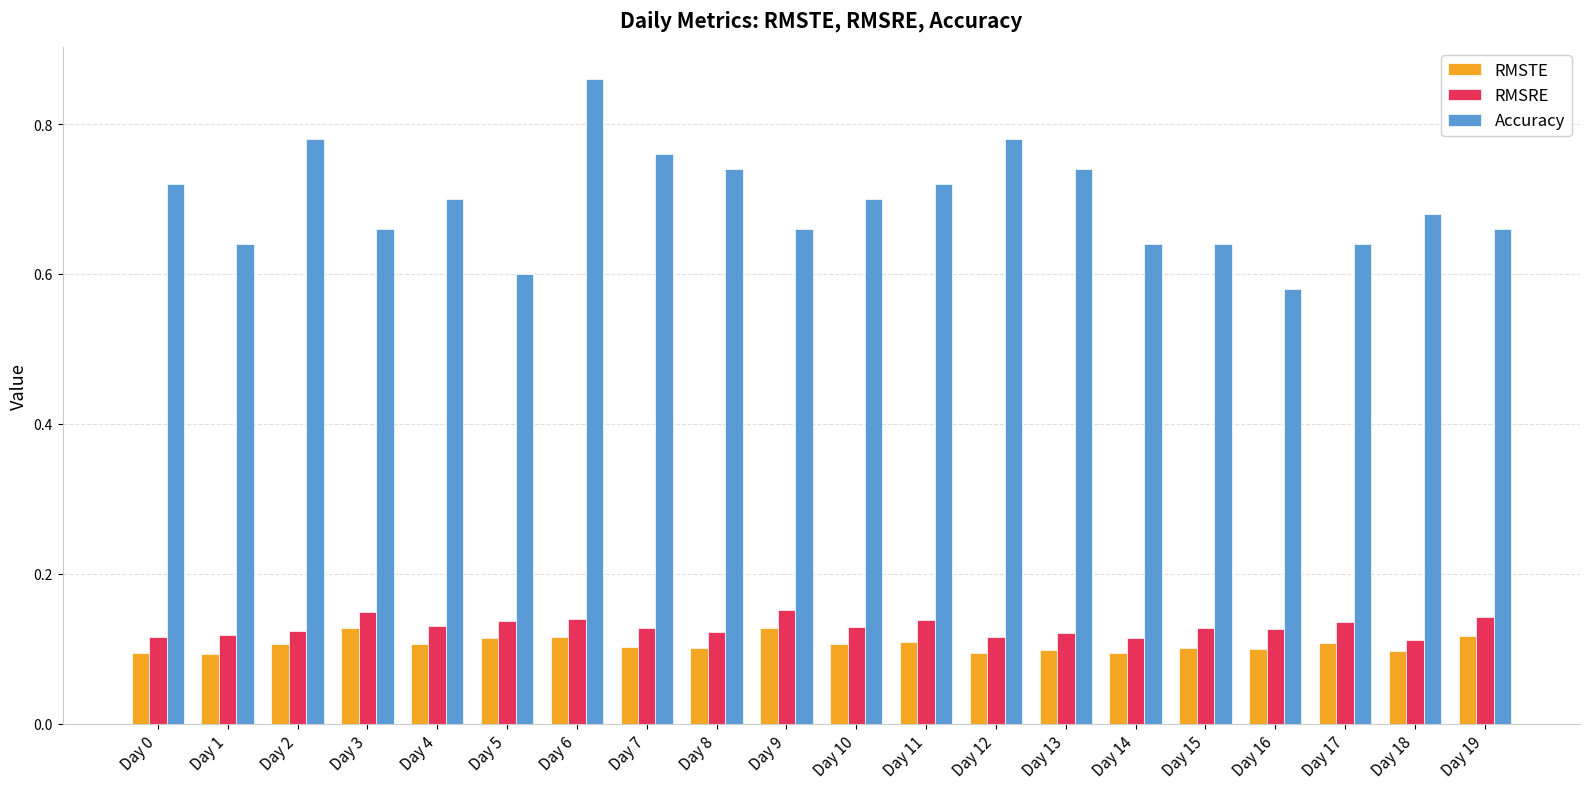

At which label does Accuracy reach its minimum?

Day 16